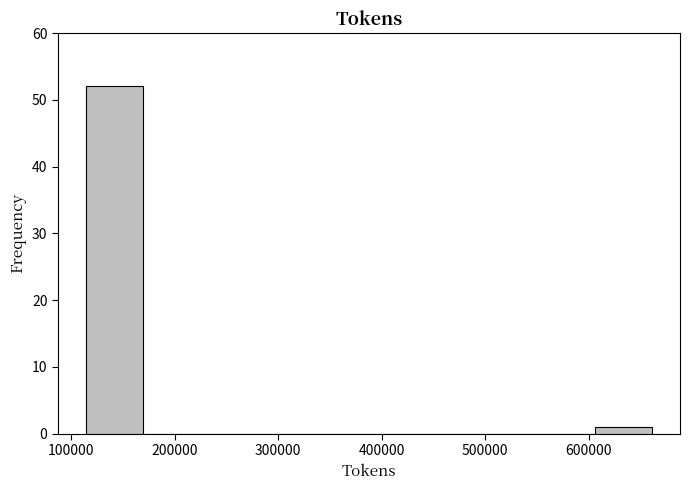

Reading left to right, transcribe this chart: for each bar, give the range it covers on the x-axis and its height. Neither the bar edges nor the heights are printed on the chart, so give them approximately, as read against the axes.

110000 to 170000: 52
170000 to 220000: 0
220000 to 280000: 0
280000 to 330000: 0
330000 to 390000: 0
390000 to 440000: 0
440000 to 500000: 0
500000 to 550000: 0
550000 to 610000: 0
610000 to 660000: 1